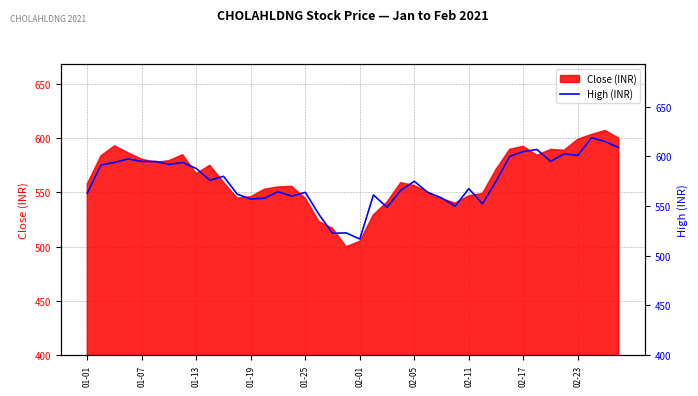

The value of Close (INR) at 01-13 is 881.3. True or false?

False